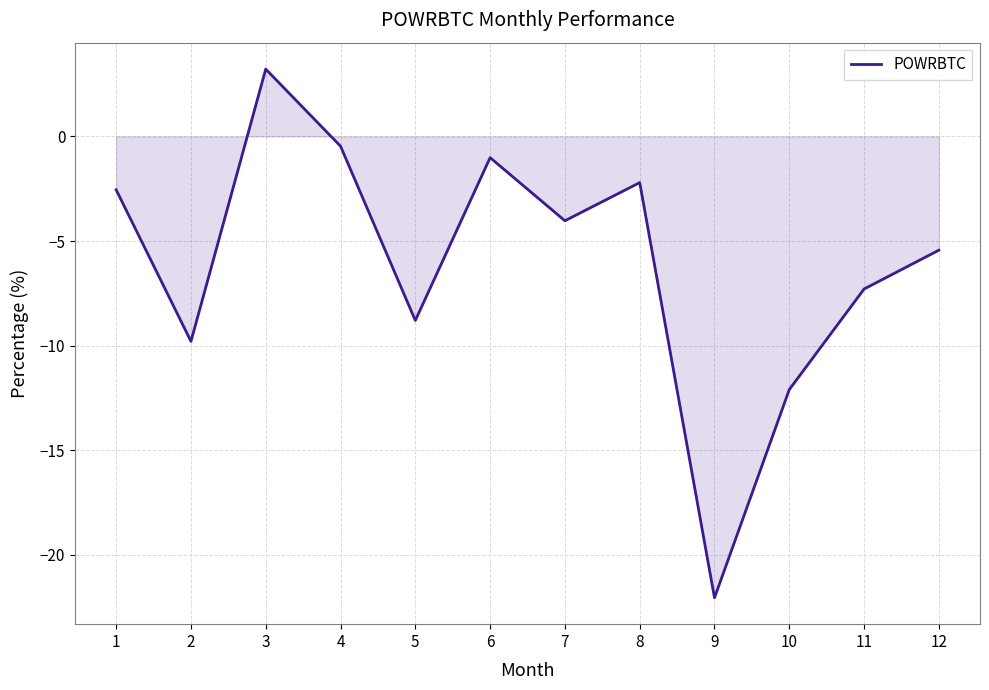

Reading left to right, list all the values displayed in this chart.

1=-2.6	2=-9.8	3=3.2	4=-0.5	5=-8.8	6=-1.0	7=-4.0	8=-2.2	9=-22.1	10=-12.1	11=-7.3	12=-5.4